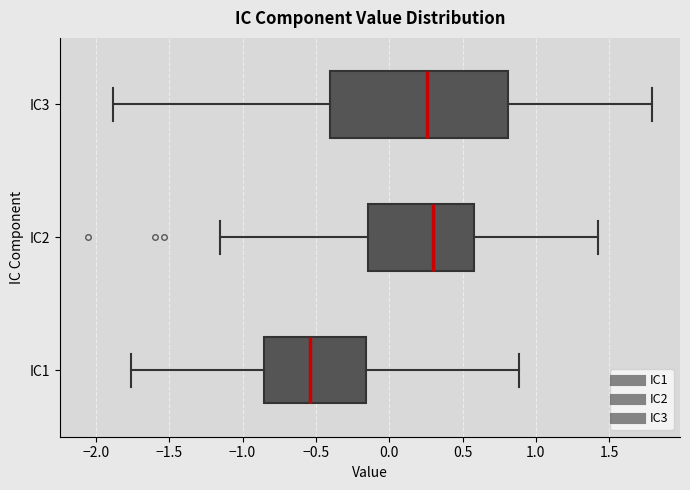

Reading bottom to top, transcribe this box plot: for each box, give where its median line is, the range the box spans, and where its two whiskers end, as read against the x-axis. The values are not printed on the chart, so give them approximately, as read against the axis.

IC1: median -0.55, box -0.85 to -0.15, whiskers -1.75 to 0.90
IC2: median 0.30, box -0.15 to 0.60, whiskers -1.15 to 1.40
IC3: median 0.25, box -0.40 to 0.80, whiskers -1.90 to 1.80